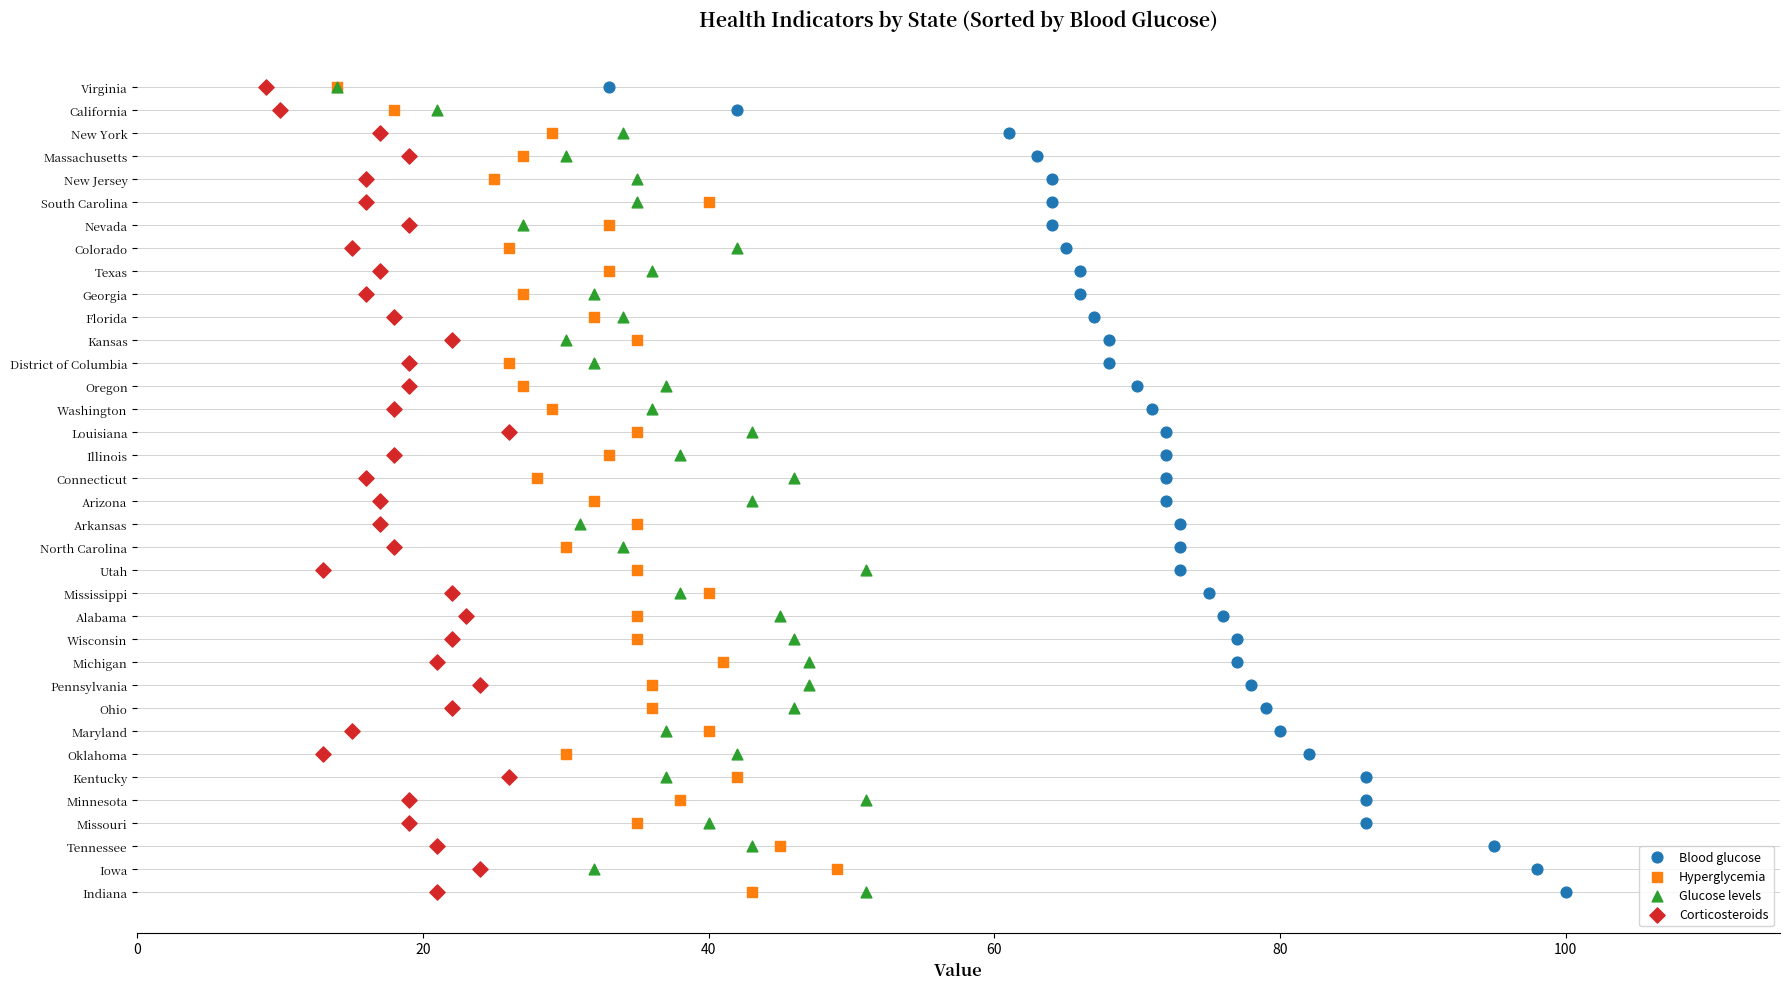

What are all the series names shown in the legend?

Blood glucose, Hyperglycemia, Glucose levels, Corticosteroids